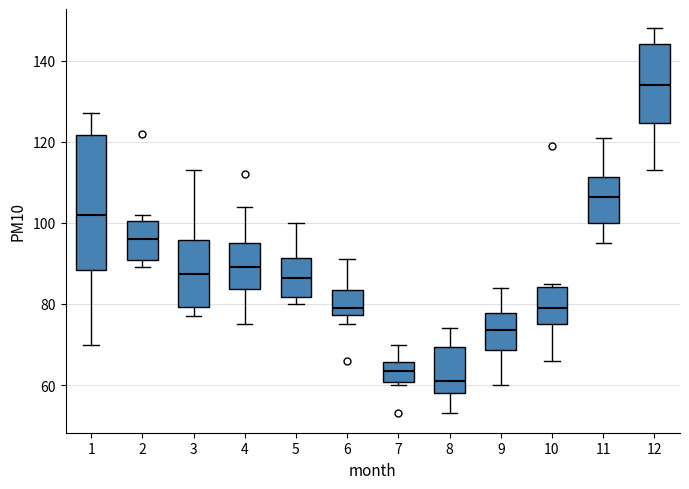

Where is the lower edge of the box at x = 4 on the y-axis? The values are not printed on the chart, so give them approximately, as read against the axis.

84